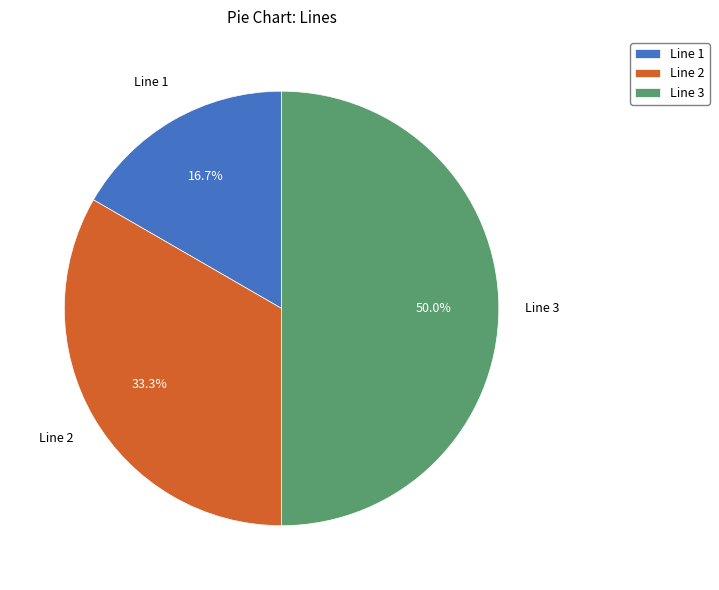

Does Line 1 account for over 50% of the chart?

No